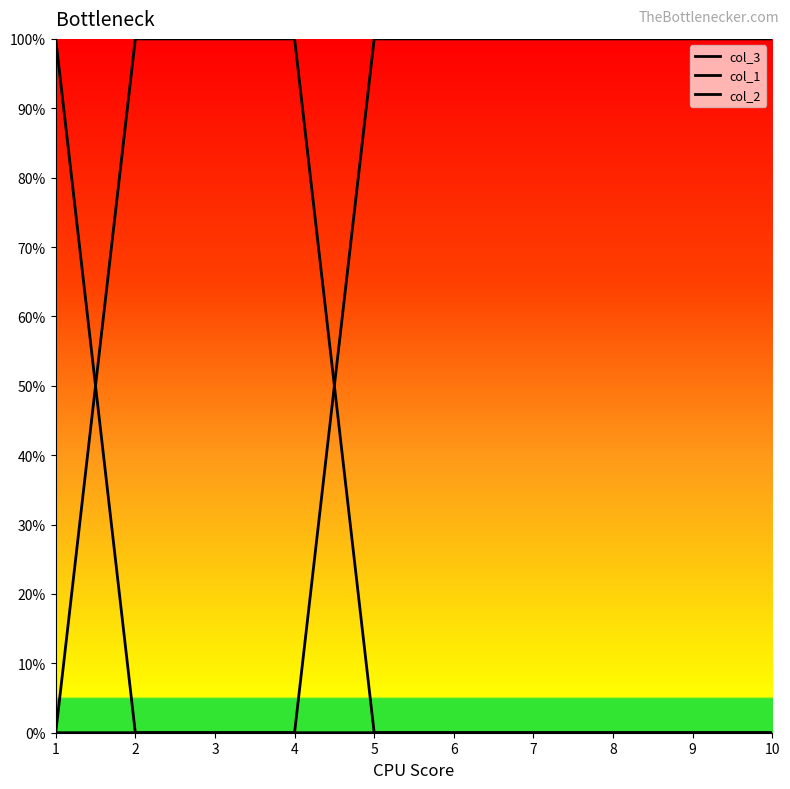

Reading right to left, extract all data points from this chart.

col_3: 10=1	9=1	8=1	7=1	6=1	5=1	4=0	3=0	2=0	1=0
col_1: 10=0	9=0	8=0	7=0	6=0	5=0	4=0	3=0	2=0	1=1
col_2: 10=0	9=0	8=0	7=0	6=0	5=0	4=1	3=1	2=1	1=0